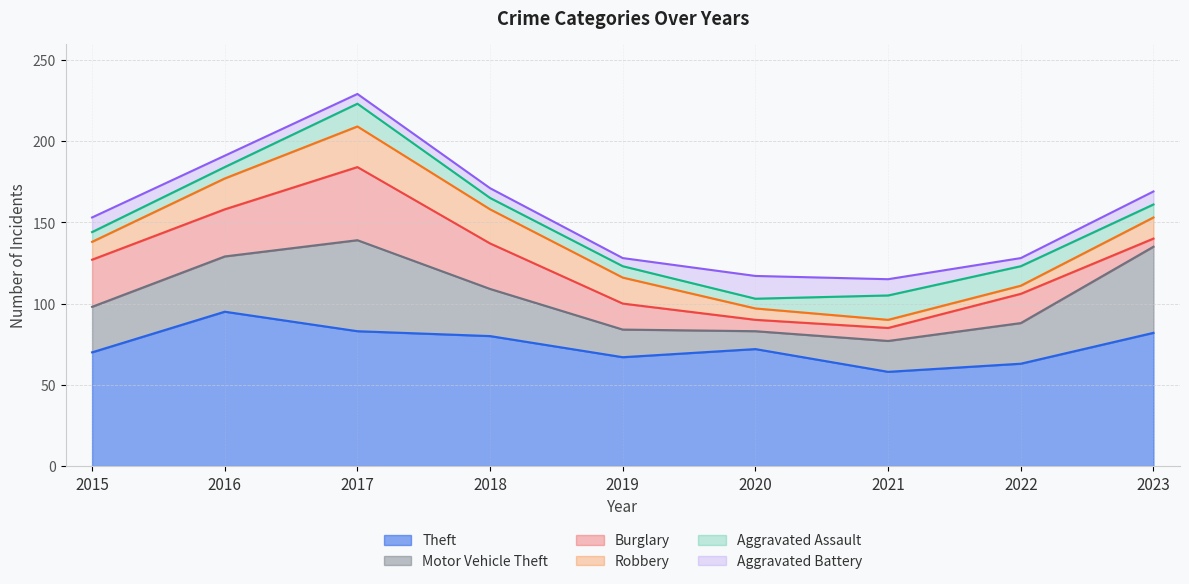

Rank the series at 2018 from lowest to highest value.

Aggravated Battery, Aggravated Assault, Robbery, Burglary, Motor Vehicle Theft, Theft